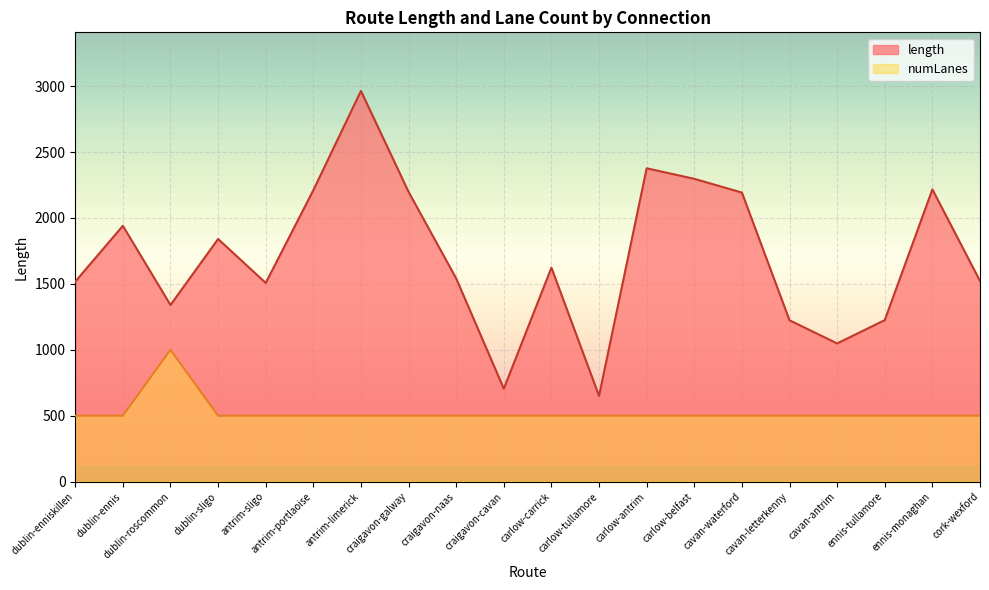

True or false: numLanes has more than 0 points higher than both neighbors.

True